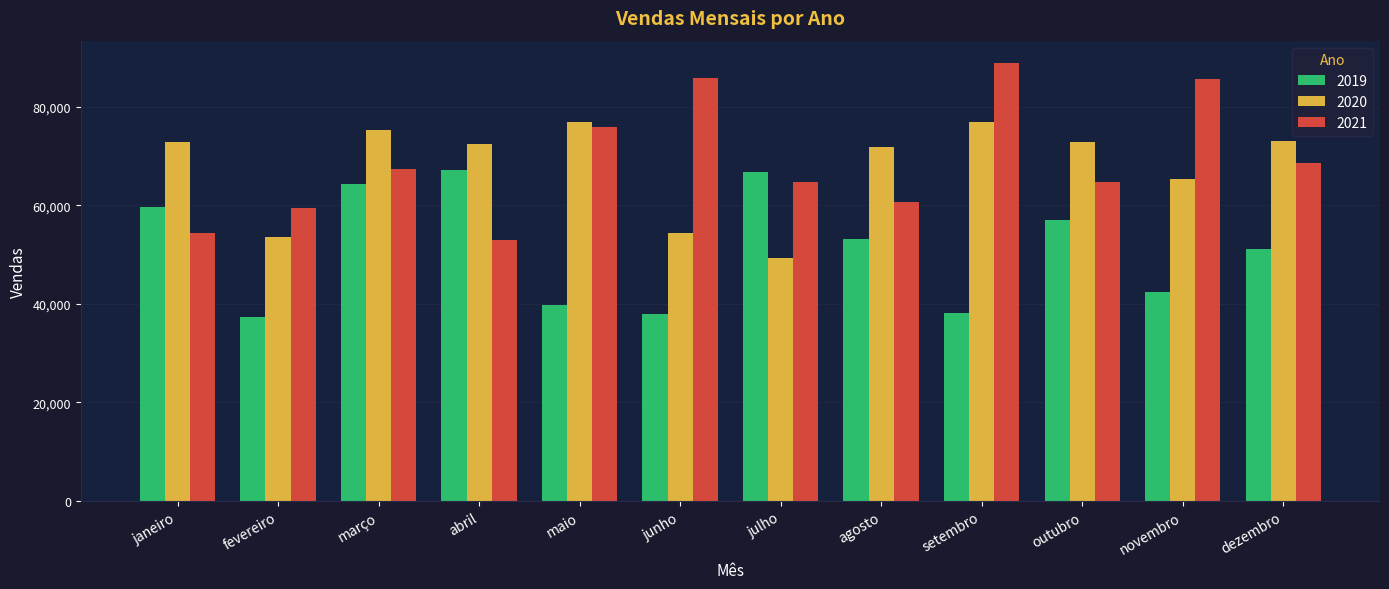

Are the bars horizontal?

No